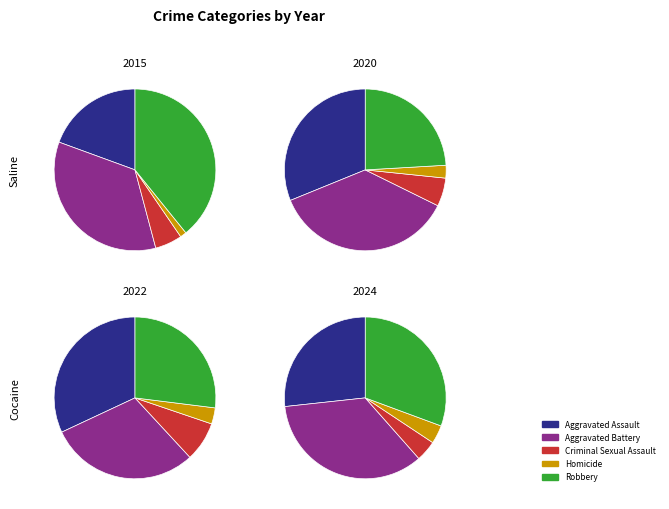

Does Aggravated Battery represent more than half of the total?

No